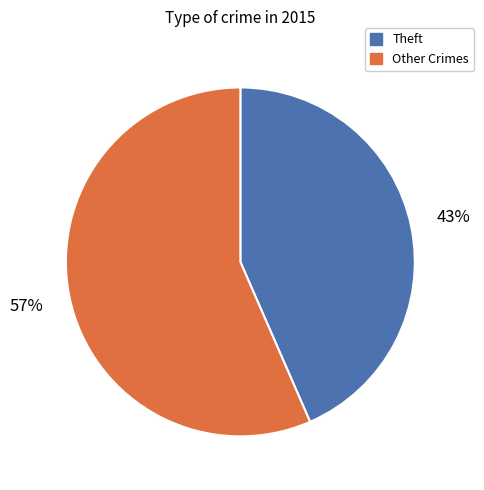

To the nearest percent, what is the average slice percentage?

50%